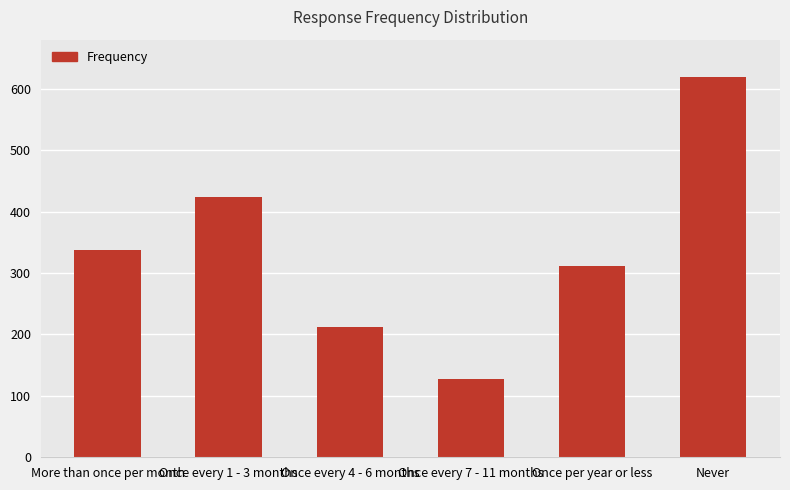

Count the number of categories in the chart.

6